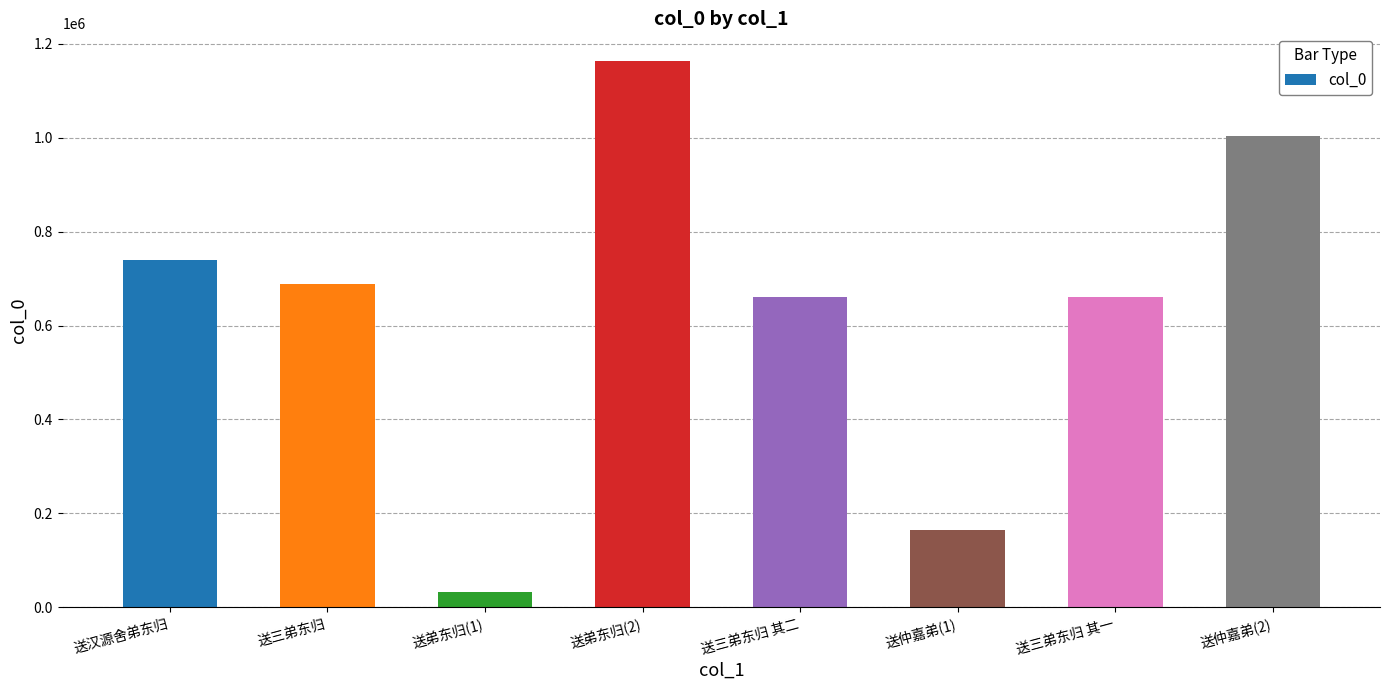

What is the sum of the values at 送弟东归(2) and 送汉源舍弟东归?

1903308